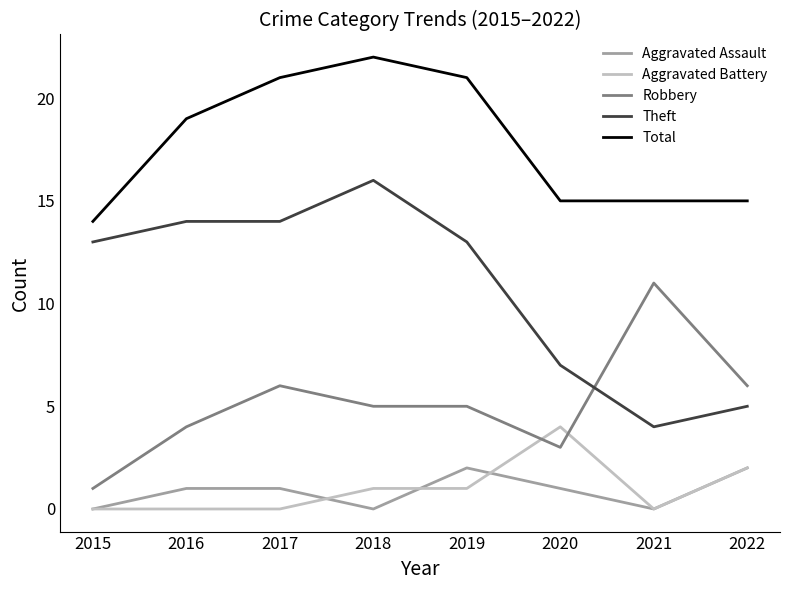

Count the number of categories in the chart.

8